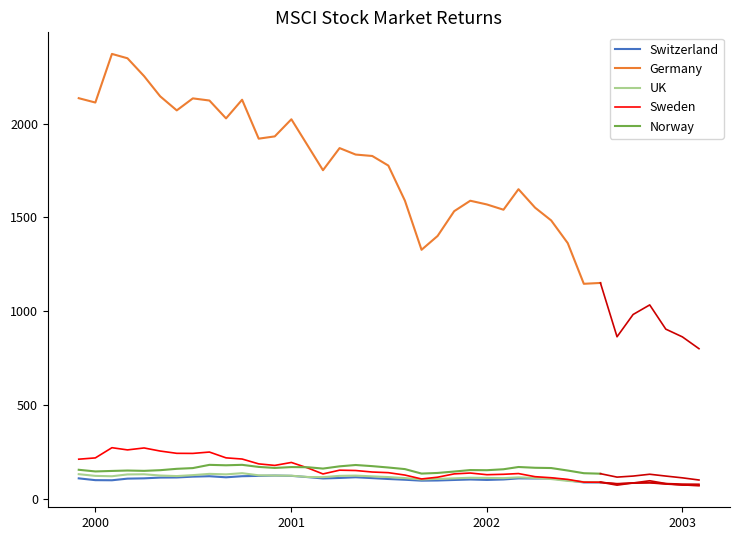

True or false: Switzerland and Germany intersect in this chart.

False